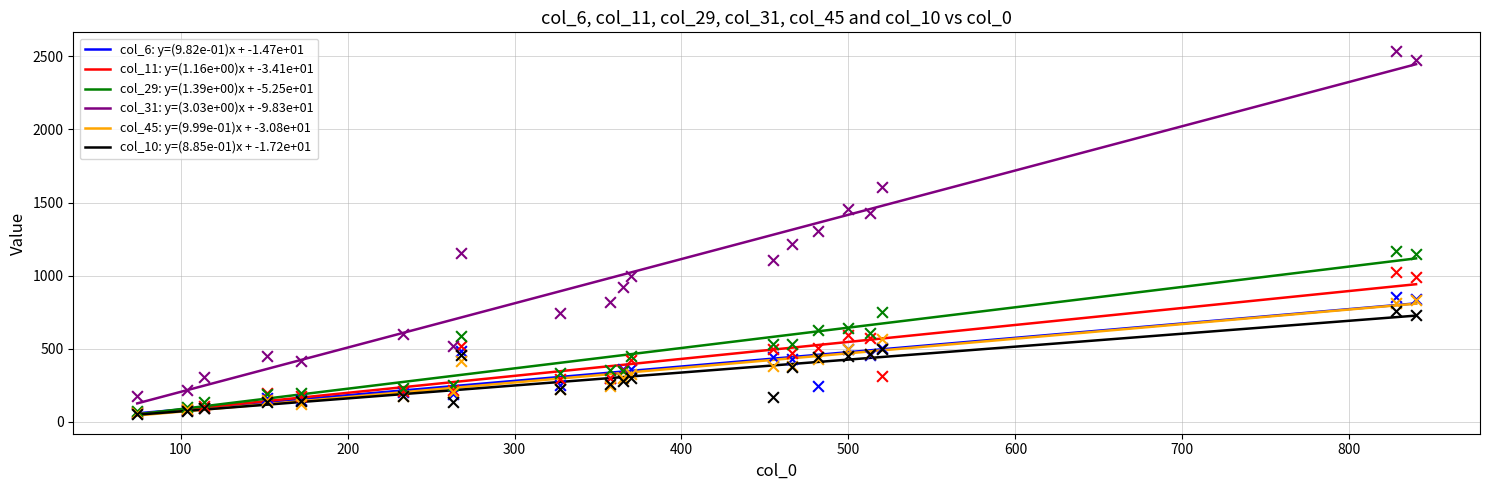

True or false: col_31: y=(3.03e+00)x + -9.83e+01 and col_6: y=(9.82e-01)x + -1.47e+01 cross at least once.

False